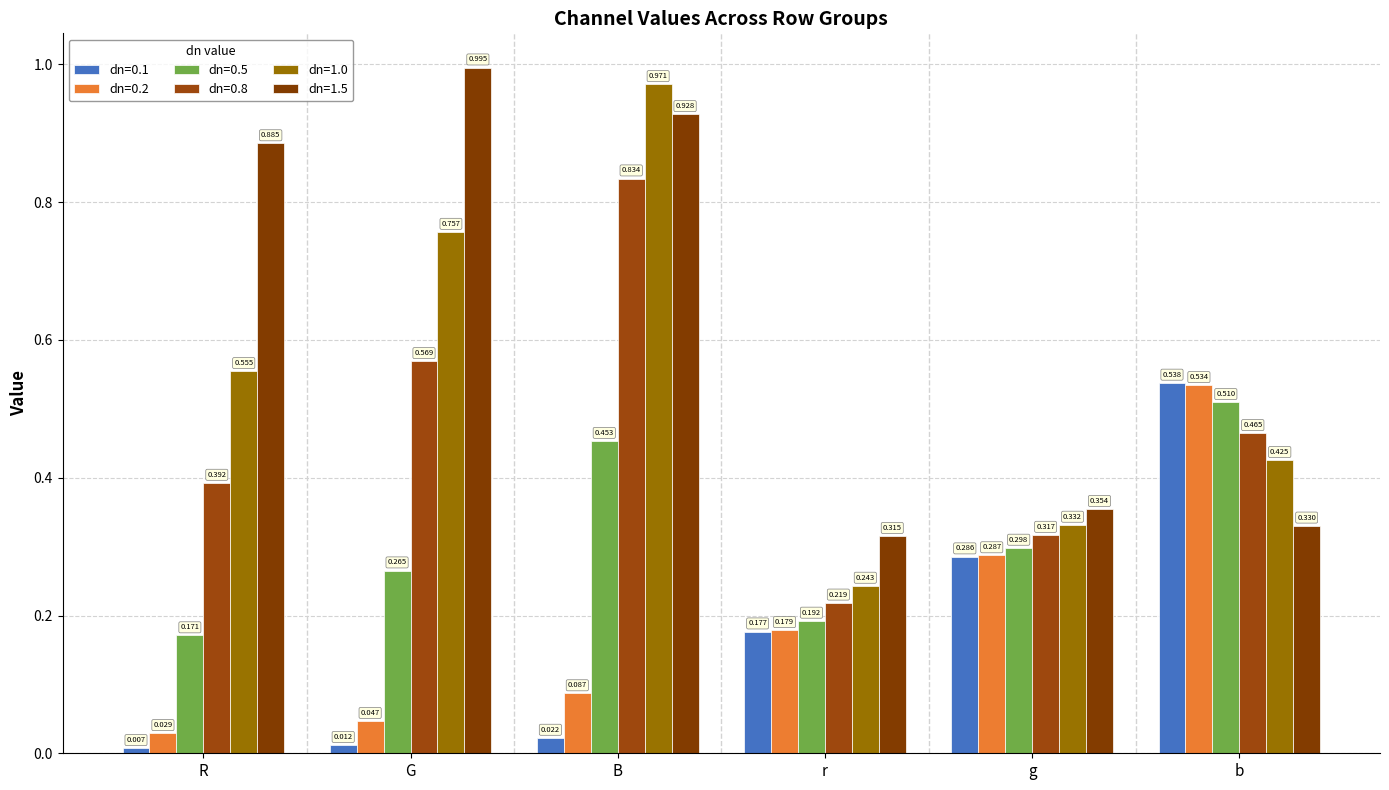

Does the chart contain stacked bars?

No